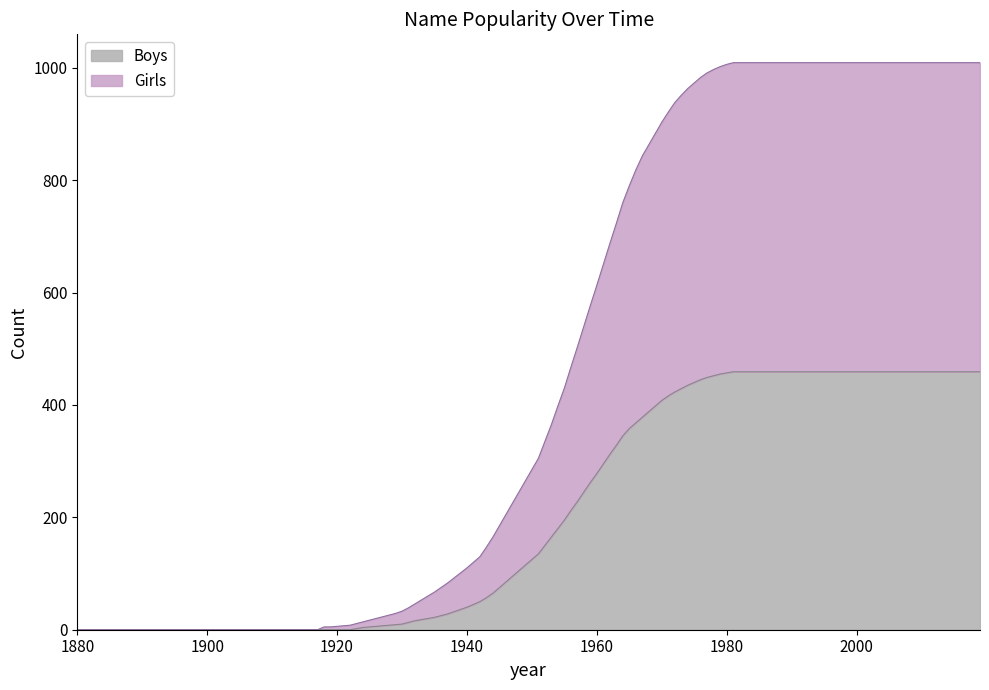

Is the value of Boys at 2019 greater than the value of Girls at 1960?

Yes